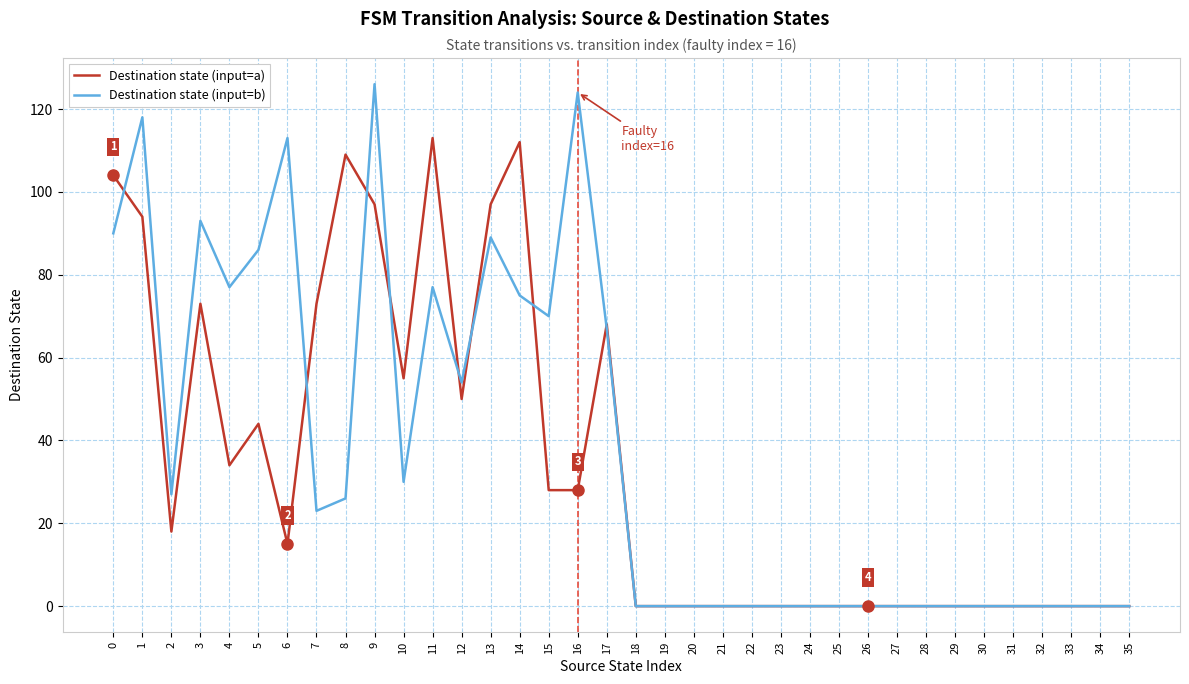

The Destination state (input=a) series shows 113 at 11. True or false?

True